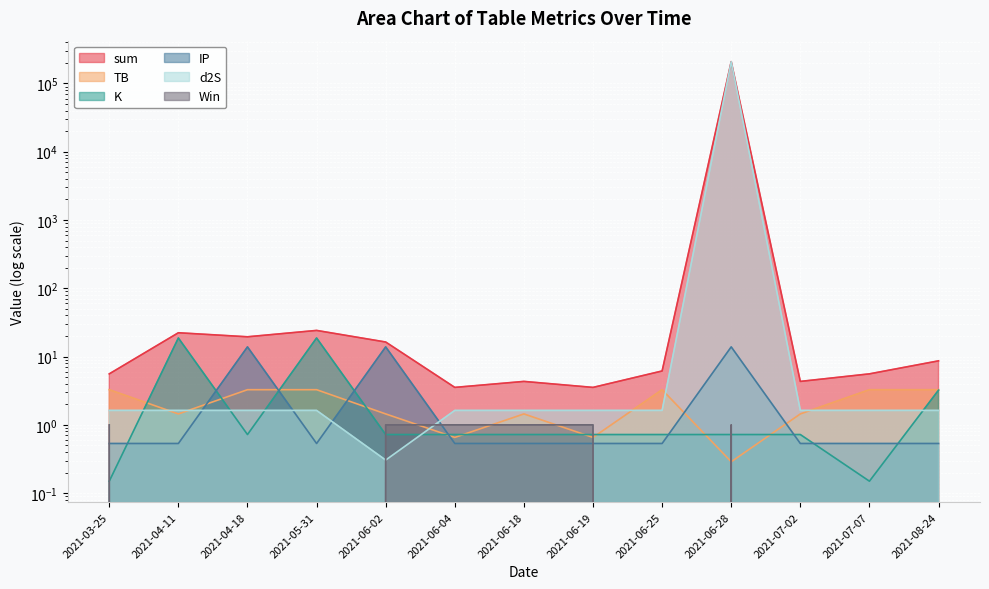

What is the maximum value shown in the chart?

208516.4